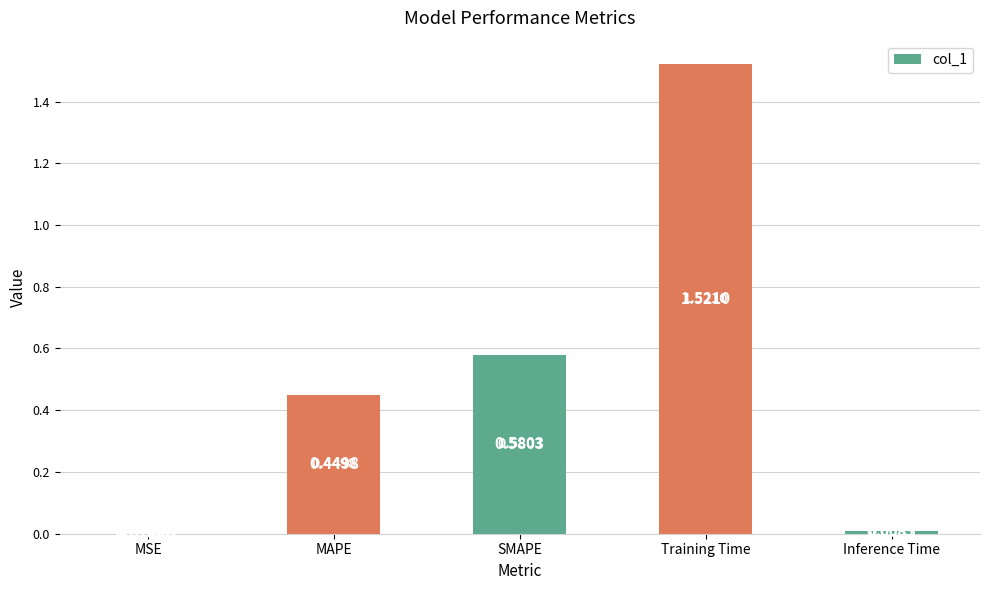

Where is the data nearest to the value 0?

MSE